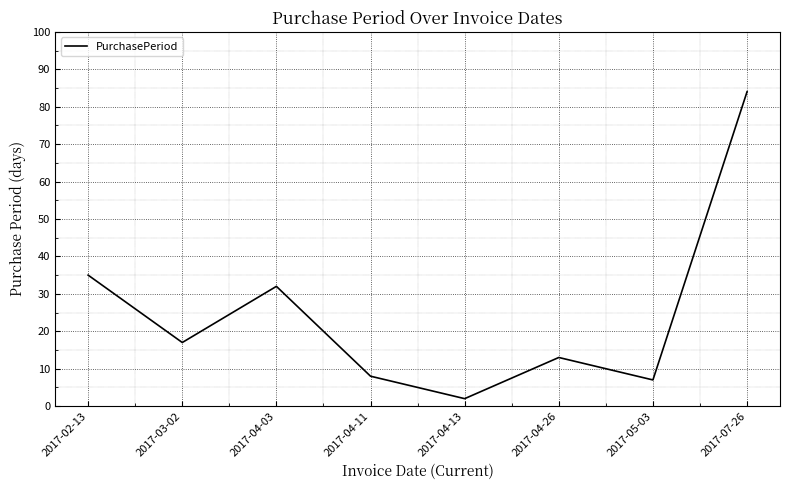

At which label is the value closest to 43?

2017-02-13